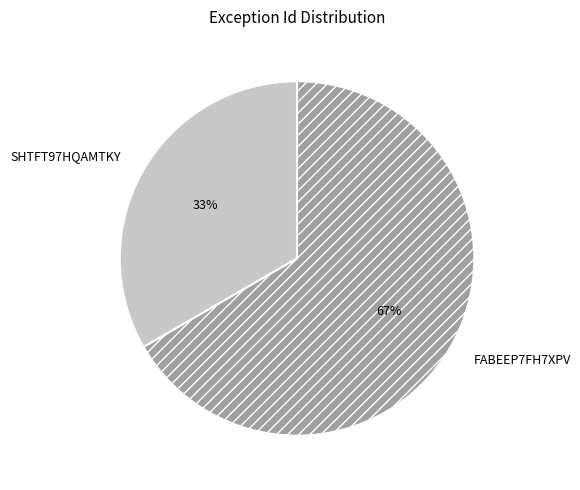

How many segments does this pie chart have?

2